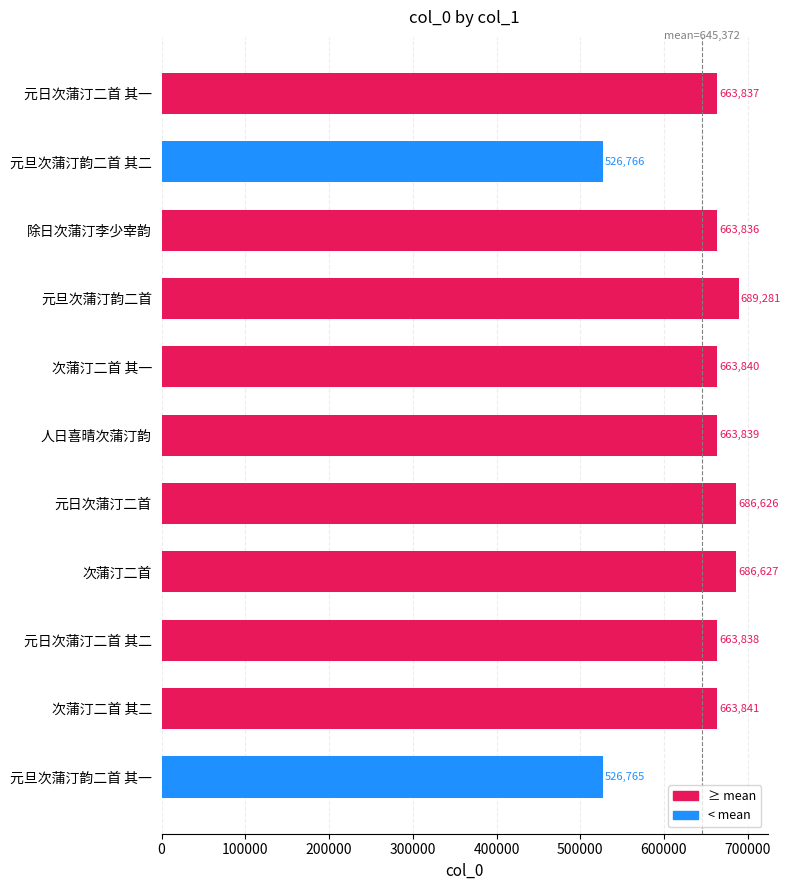

What is the approximate value at 次蒲汀二首 其一?

663840